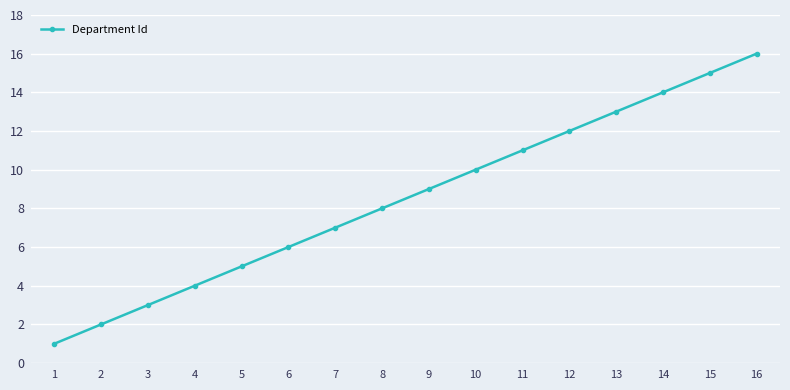

Which has a higher value, 6 or 7?

7